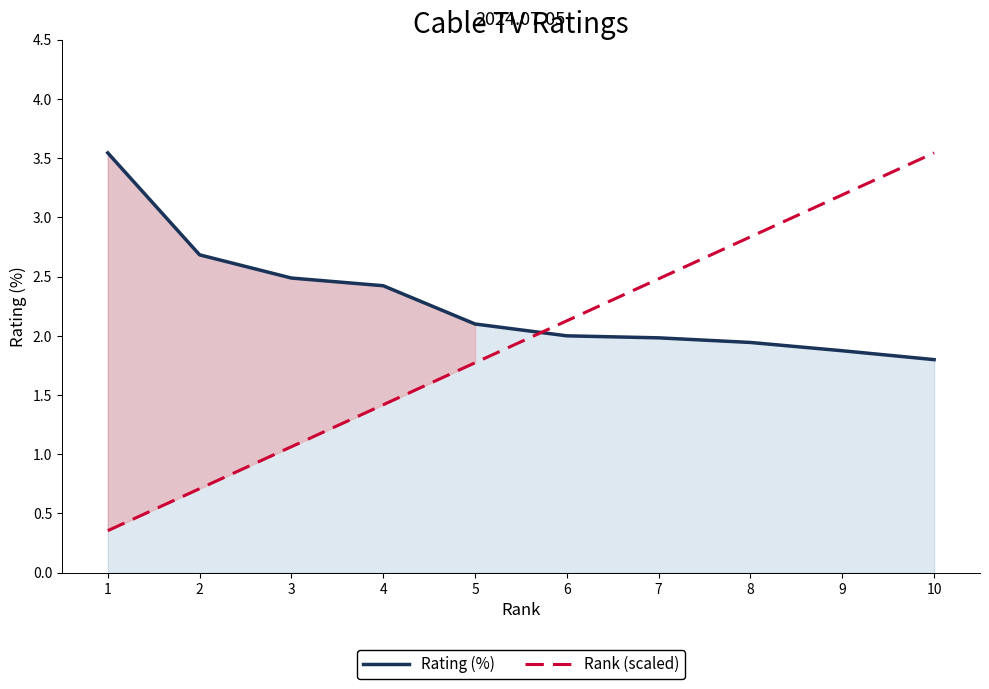

Is the value of Rating (%) at 4 greater than the value of Rank (scaled) at 6?

Yes